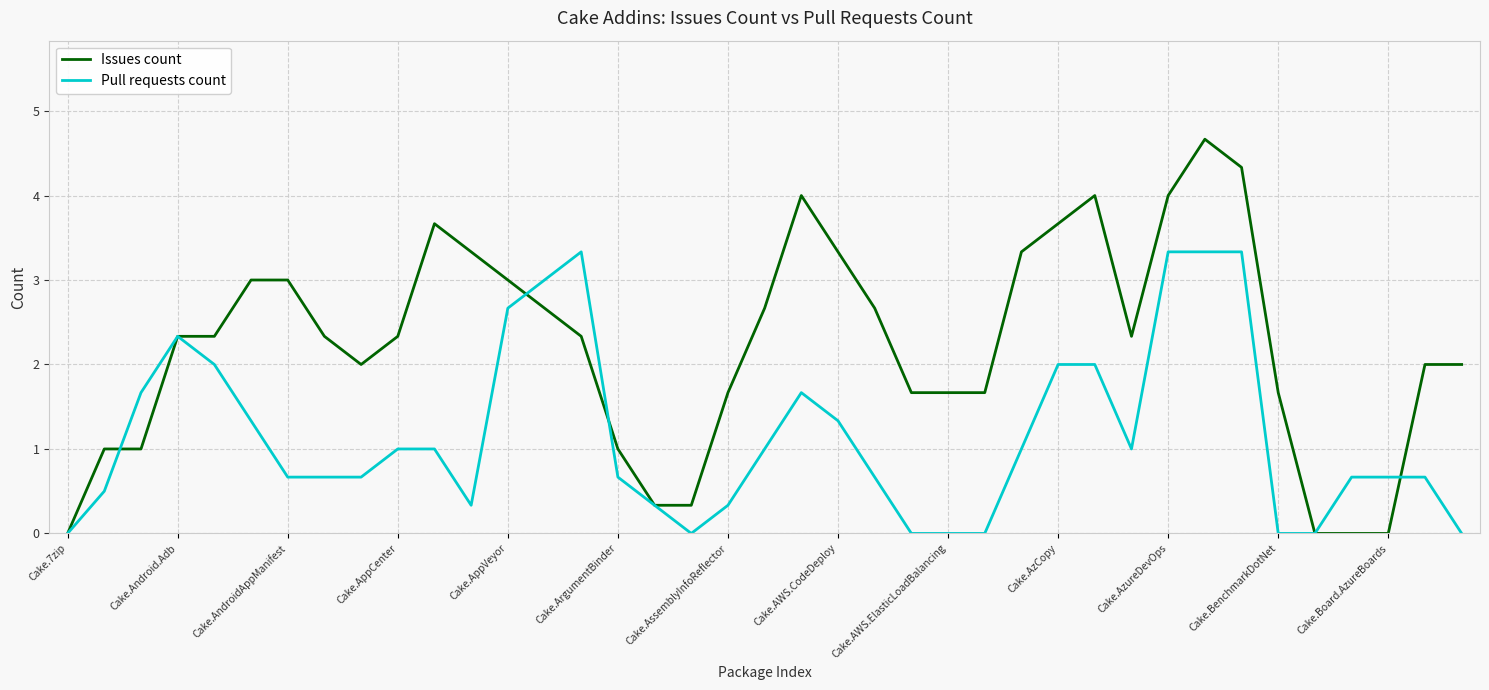

List the series in order of their overall mean, lowest first.

Pull requests count, Issues count